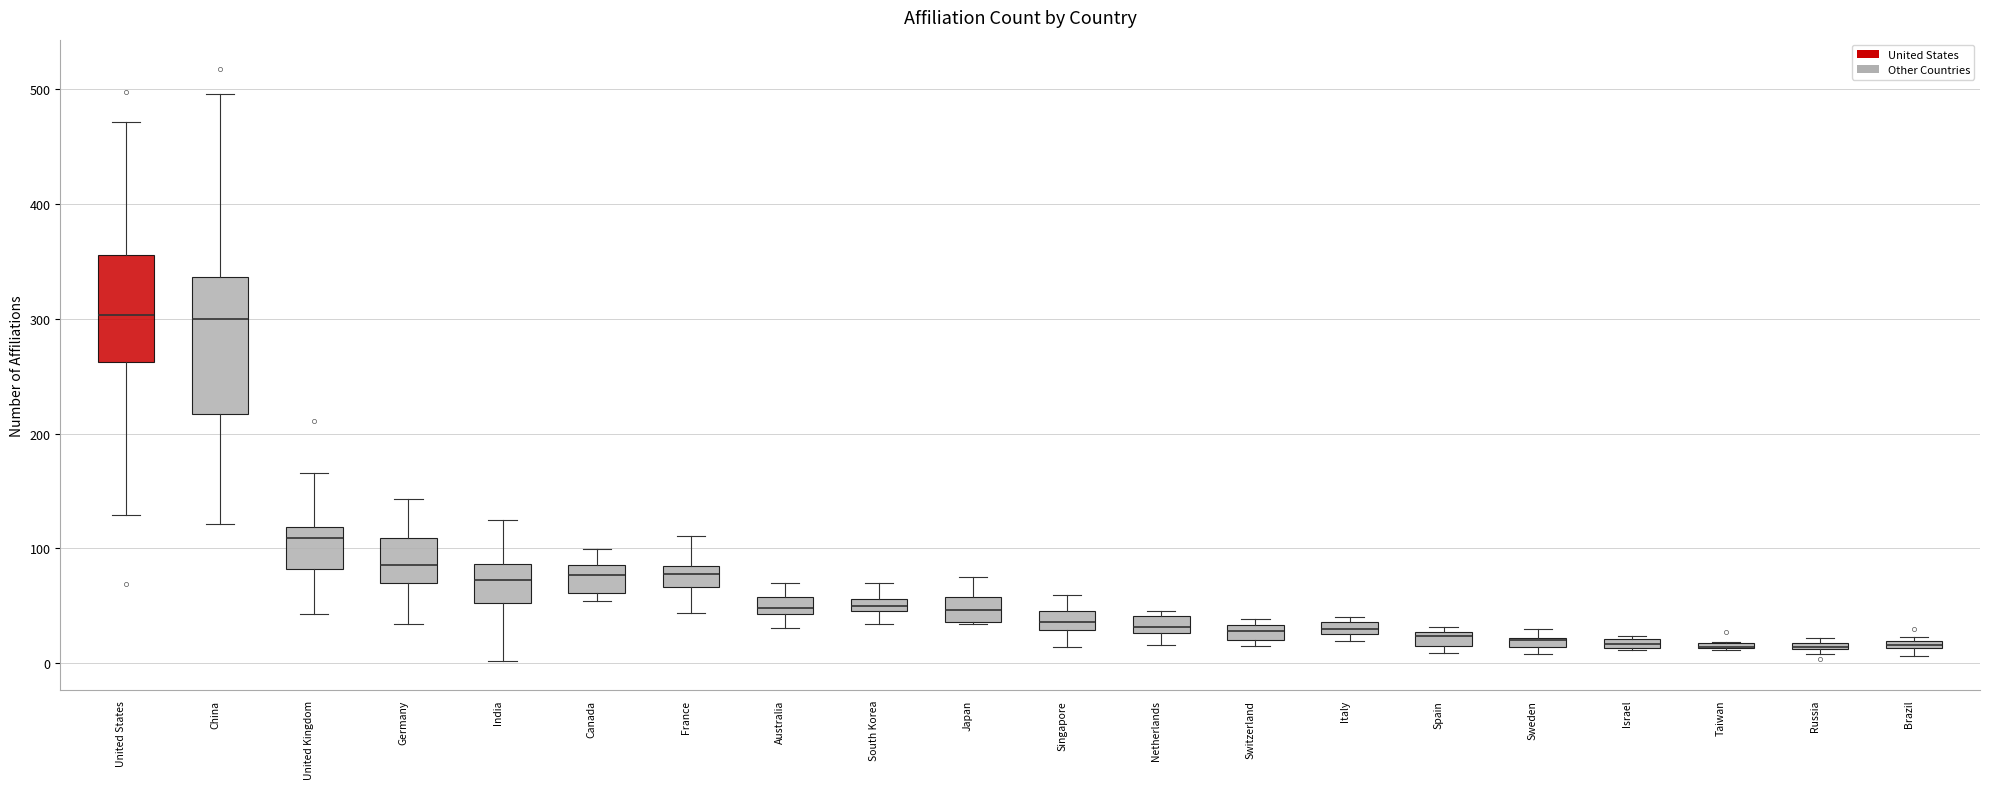

Which box is the tallest, from its lower edge to its upper edge?

China